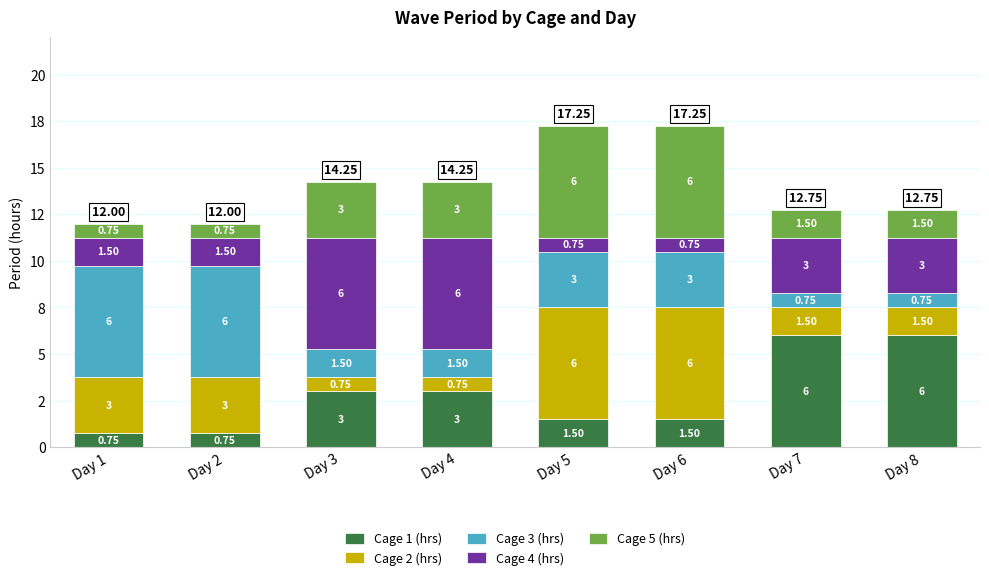

Are the bars grouped side by side (vs. stacked)?

No